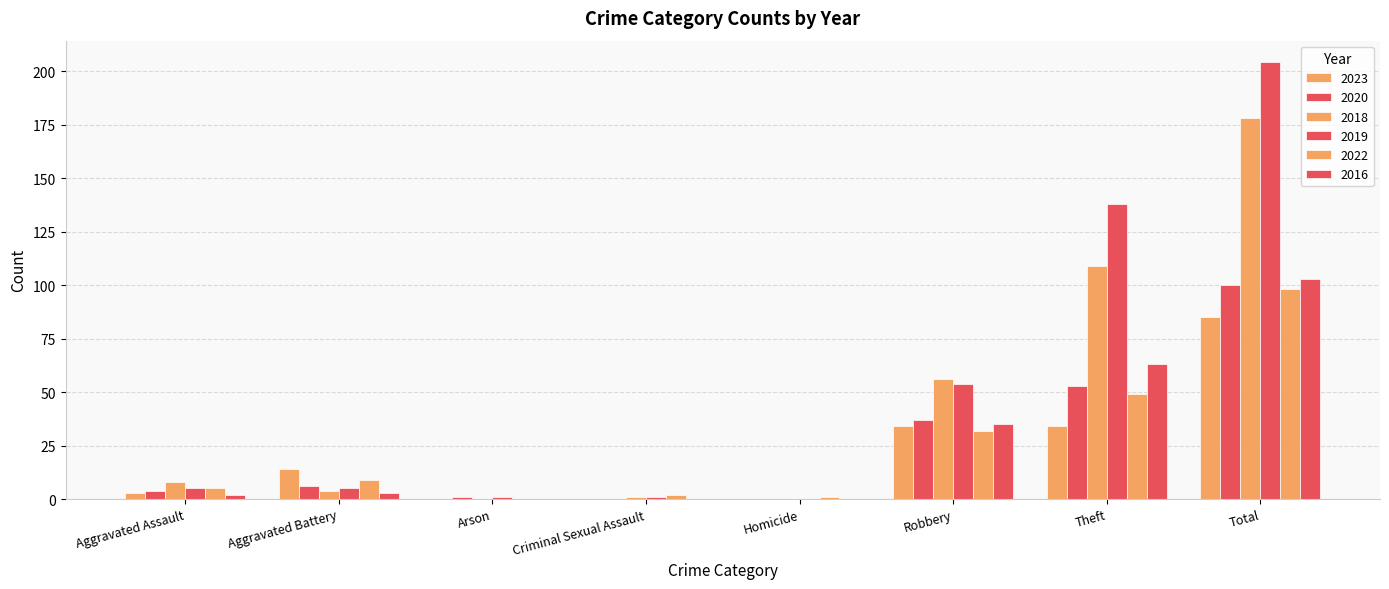

What is the label of the 2nd bar from the left?

Aggravated Battery